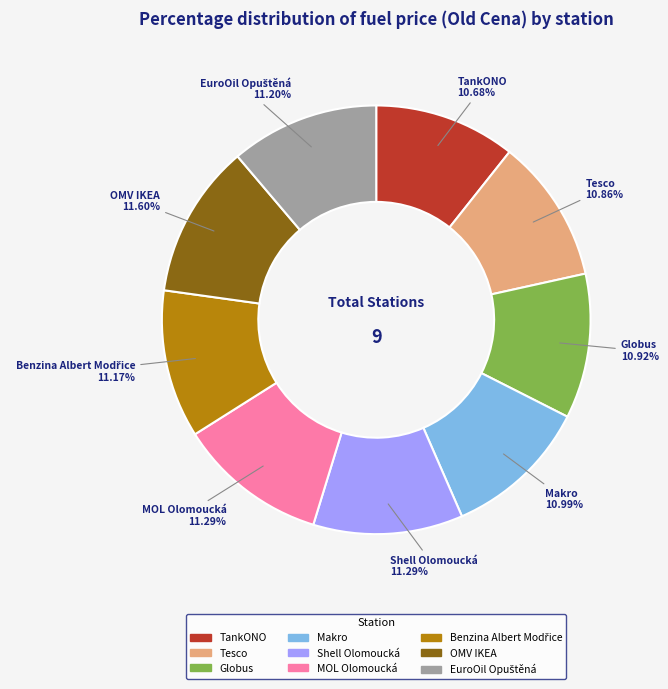

Approximately how many times larger is the value at Tesco compared to MOL Olomoucká?

1.0